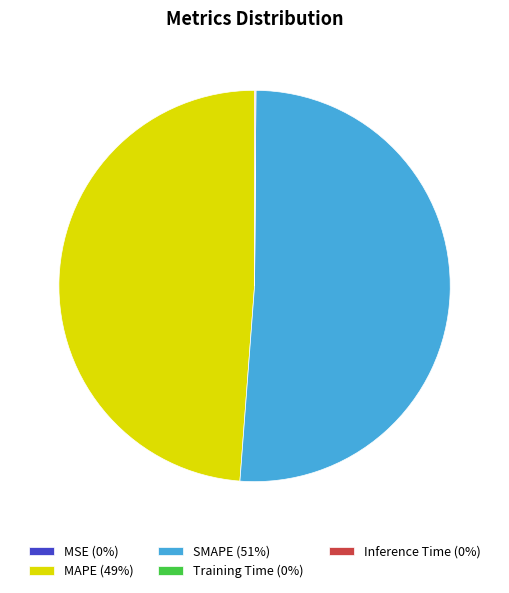

True or false: SMAPE (51%) accounts for 39% of the total.

False